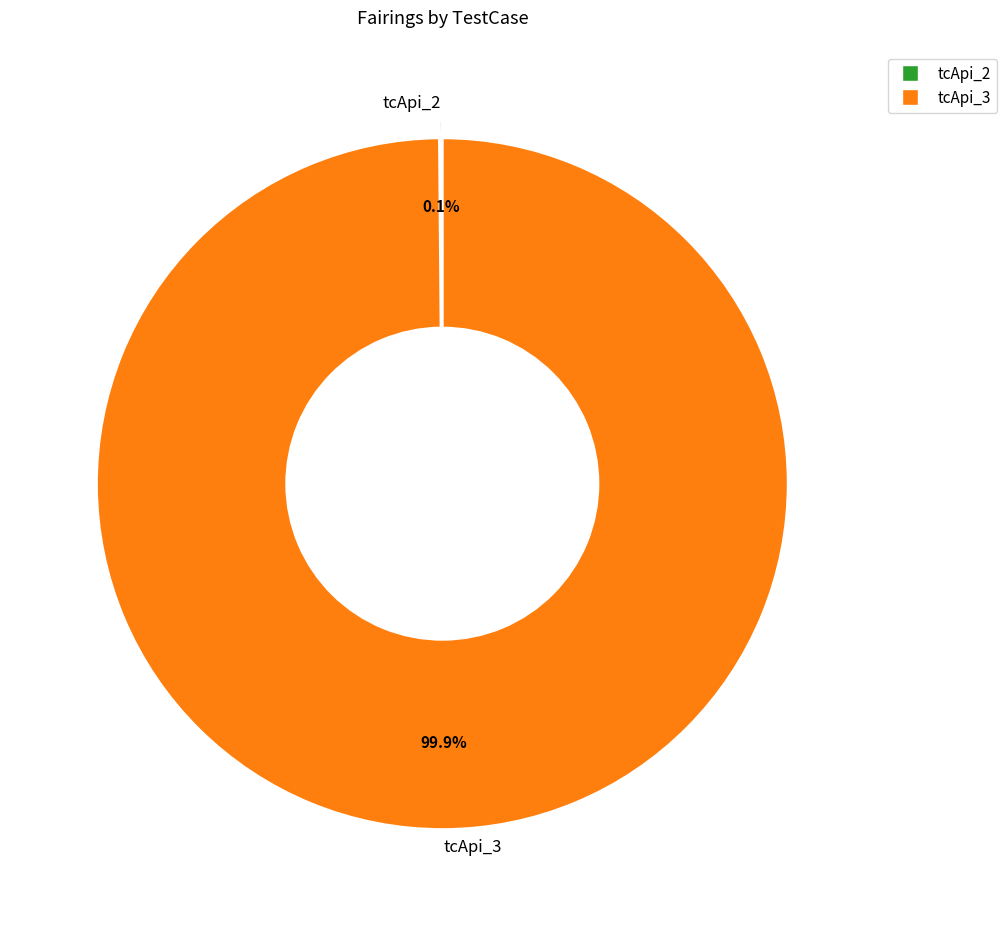

What percentage is NOT represented by tcApi_3?

0.1%